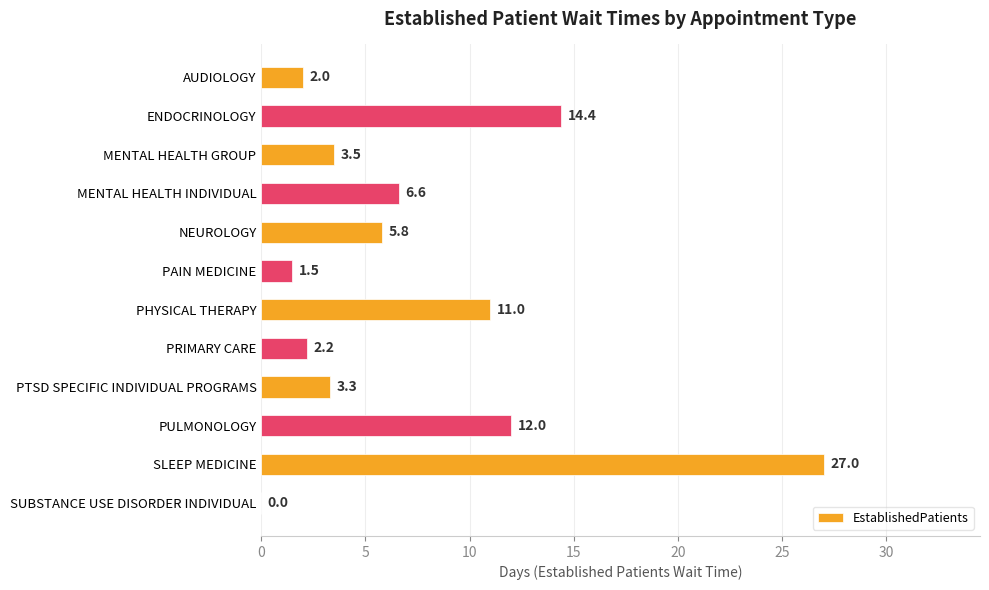

Are the bars horizontal?

Yes